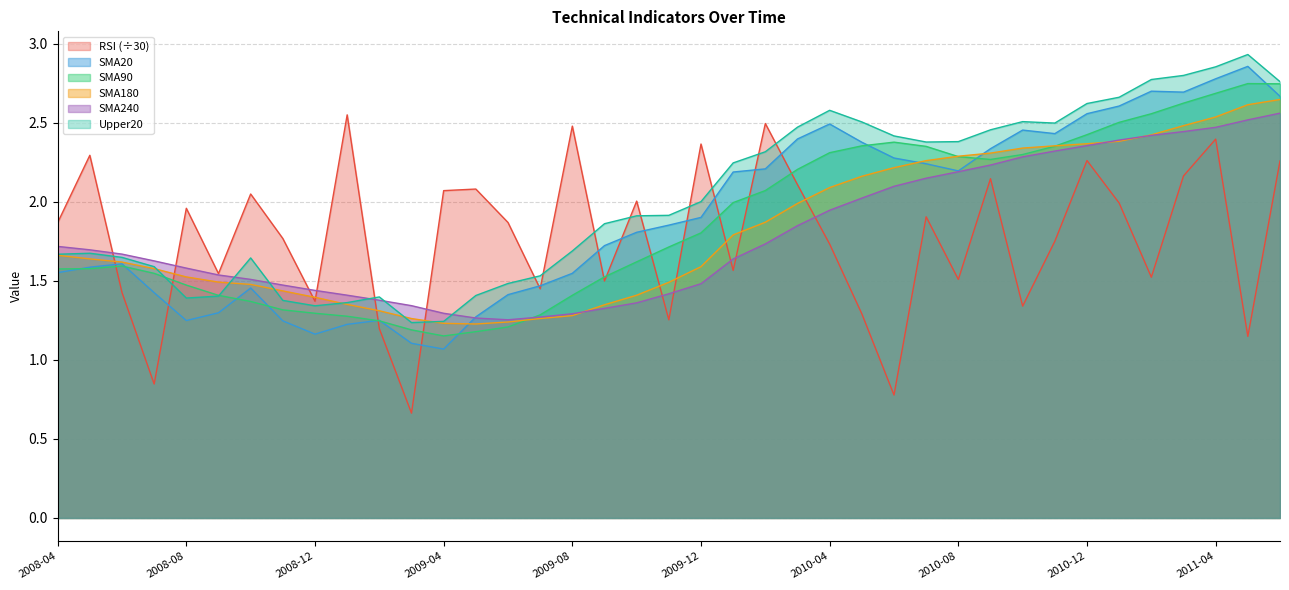

What is the difference between the maximum and minimum values in the RSI series?

1.9